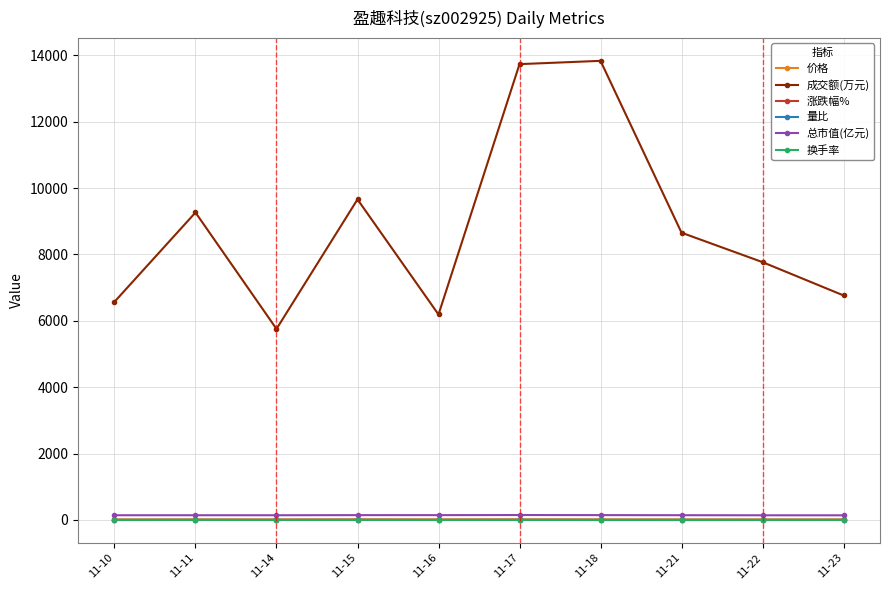

Which series changed the most between 11-18 and 11-22?

成交额(万元)